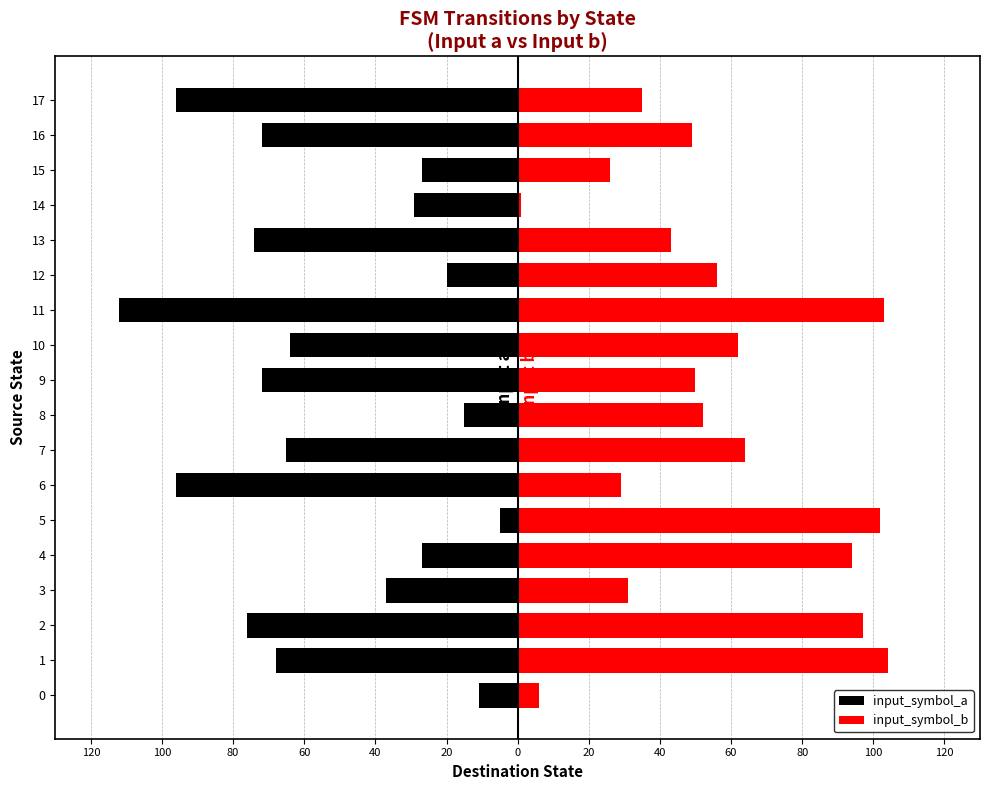

Read the input_symbol_b value at 17.

35